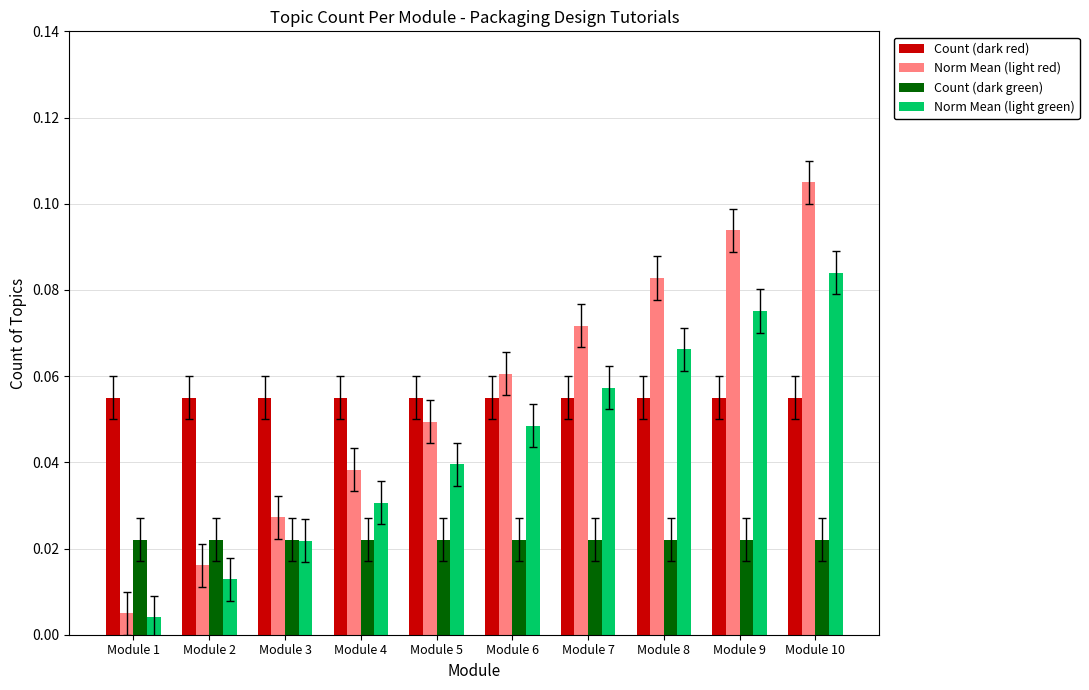

Between Module 3 and Module 8, which series saw the biggest shift?

Norm Mean (light red)